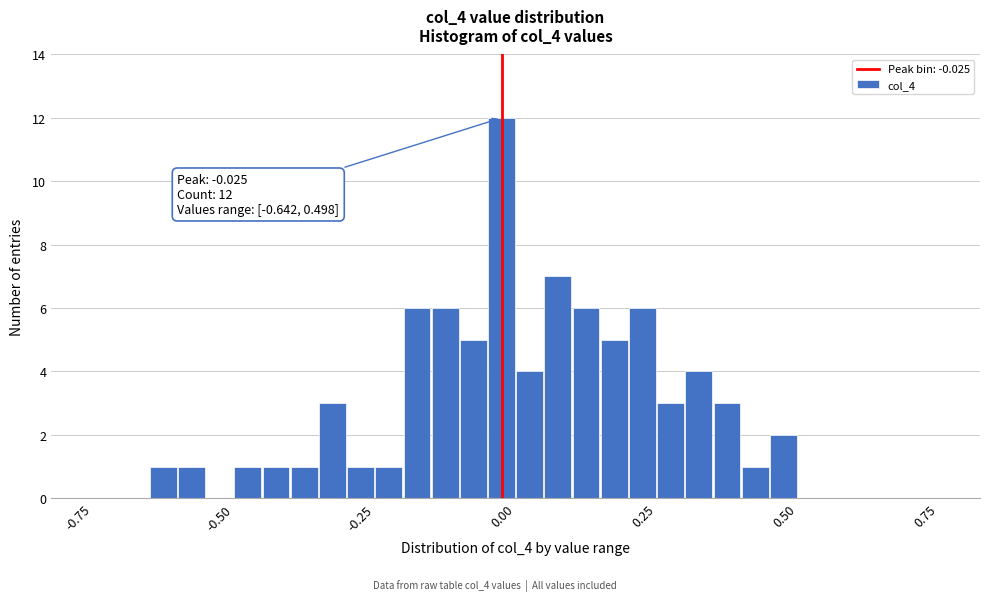

Read against the x-axis, roughly where is the centre of the tallest bar?

0.00